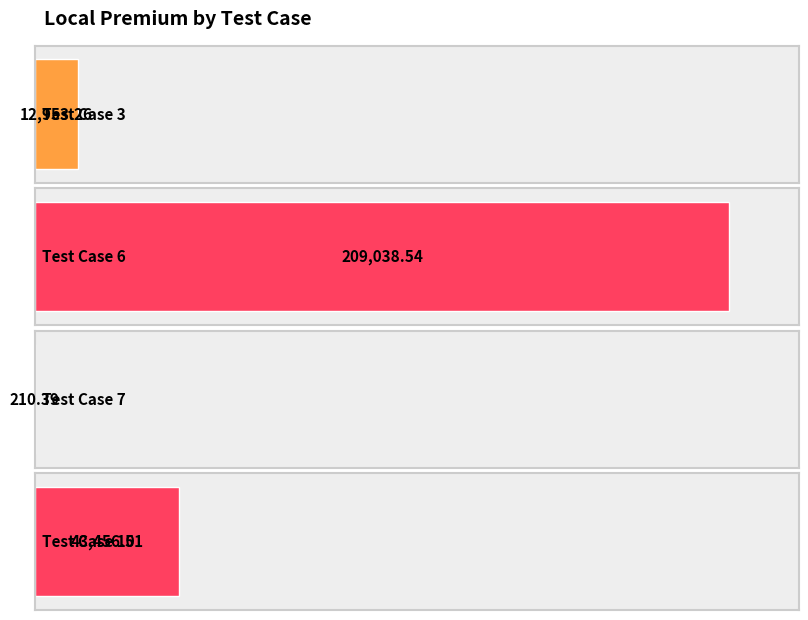

Between Test Case 10 and Test Case 7, which is larger?

Test Case 10